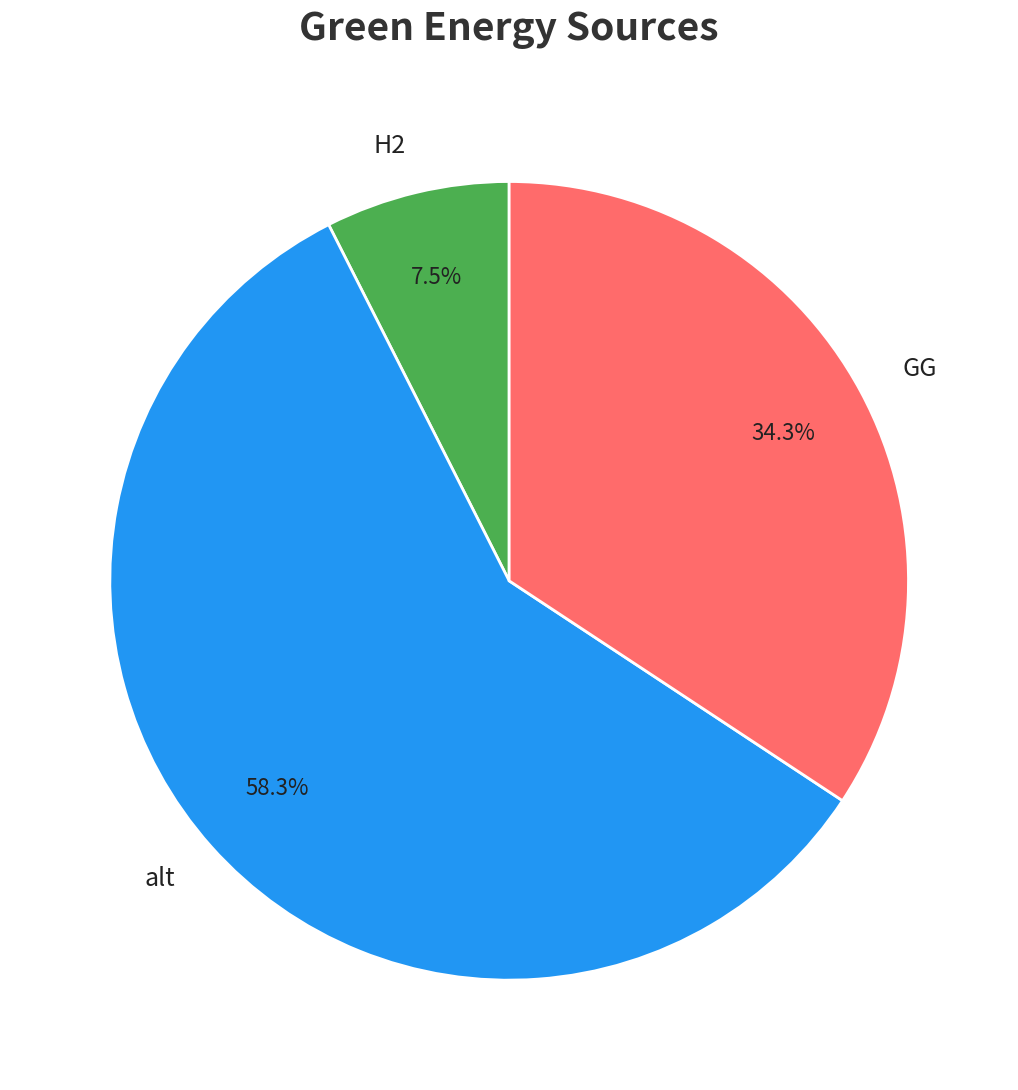

What is the majority slice?

alt